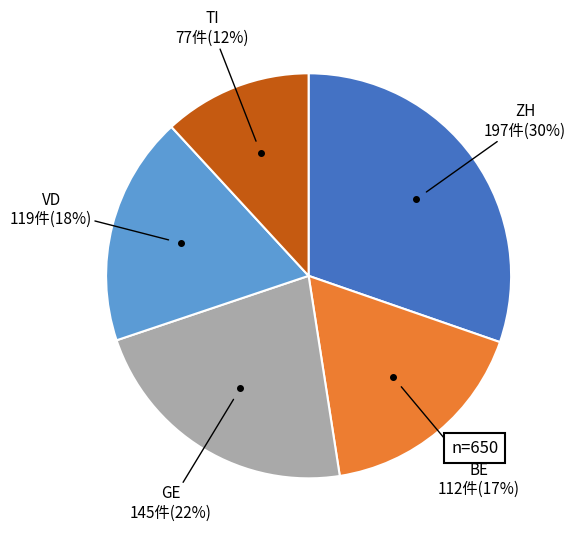

To the nearest percent, what is the average slice percentage?

20%